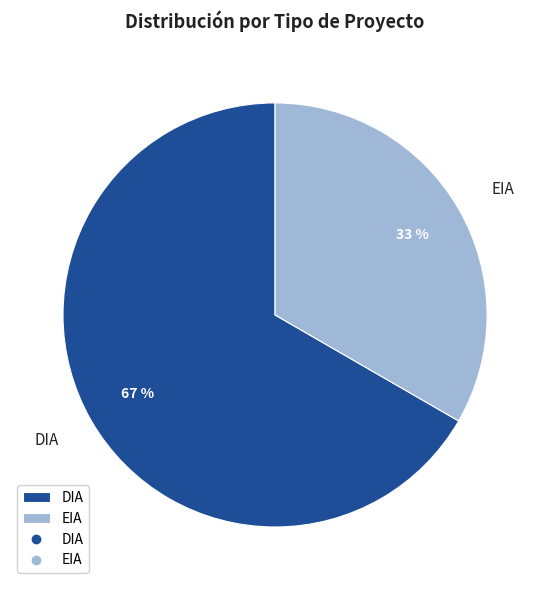

The EIA slice represents 44% of the pie. True or false?

False